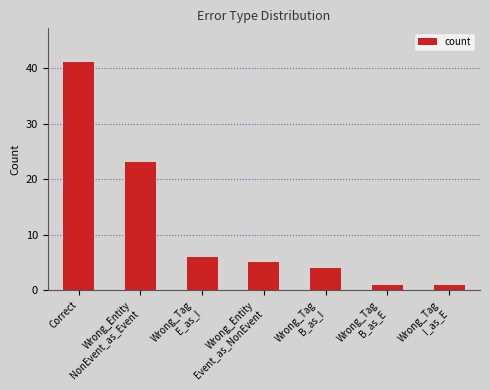

What is the difference between the second highest and minimum values?

22